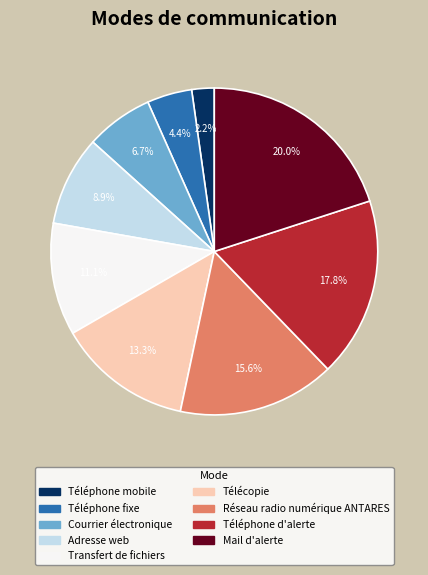

What is the smallest slice in the pie chart?

Téléphone mobile